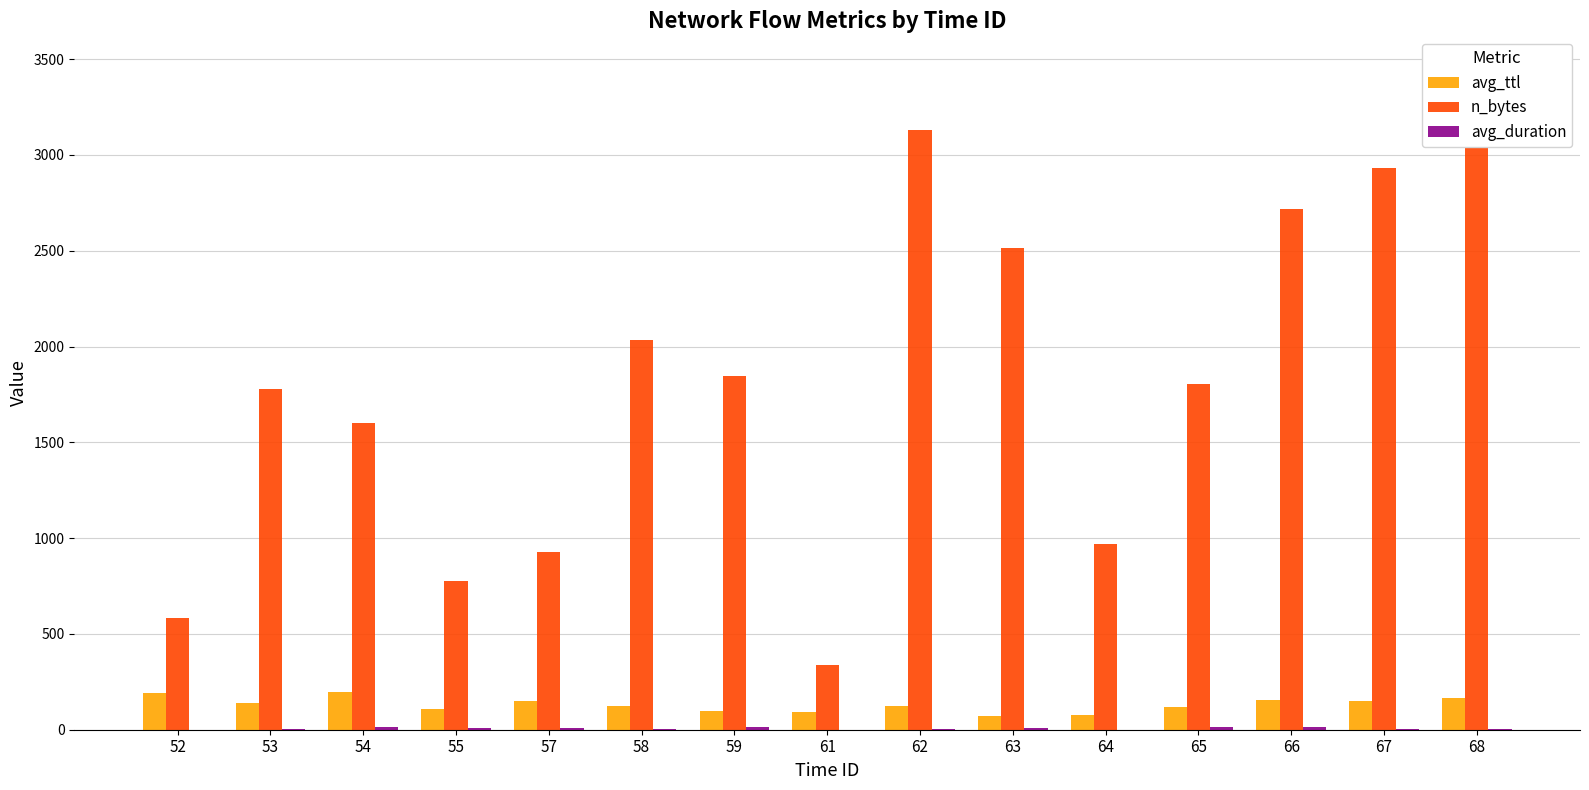

Between 62 and 67, which is larger?

67